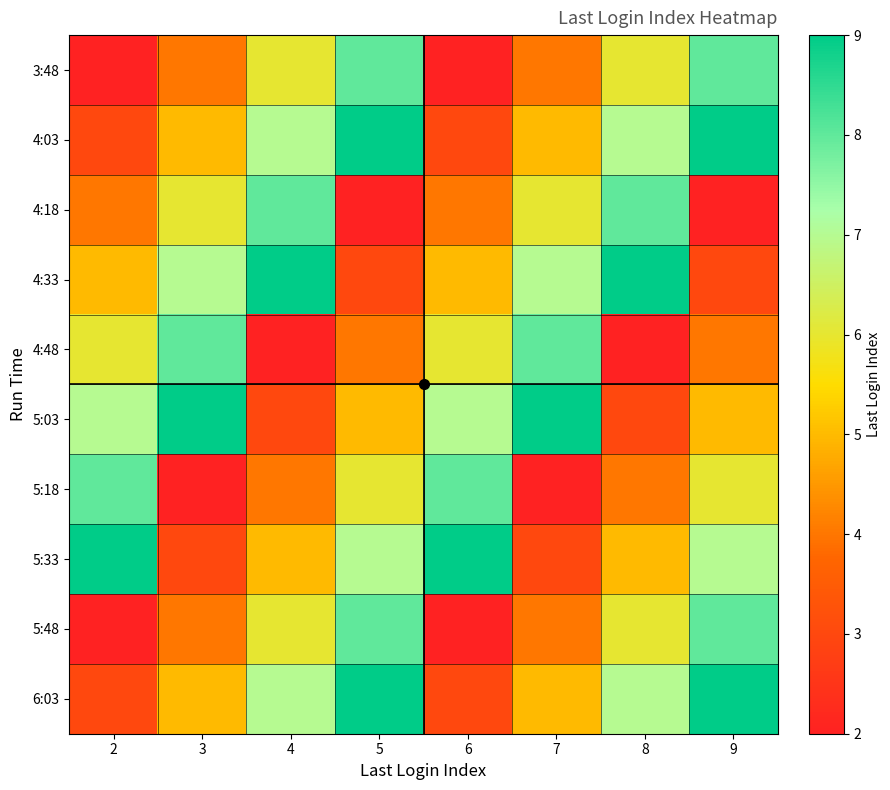

What is the spread (max minus min) of values at 8?

7